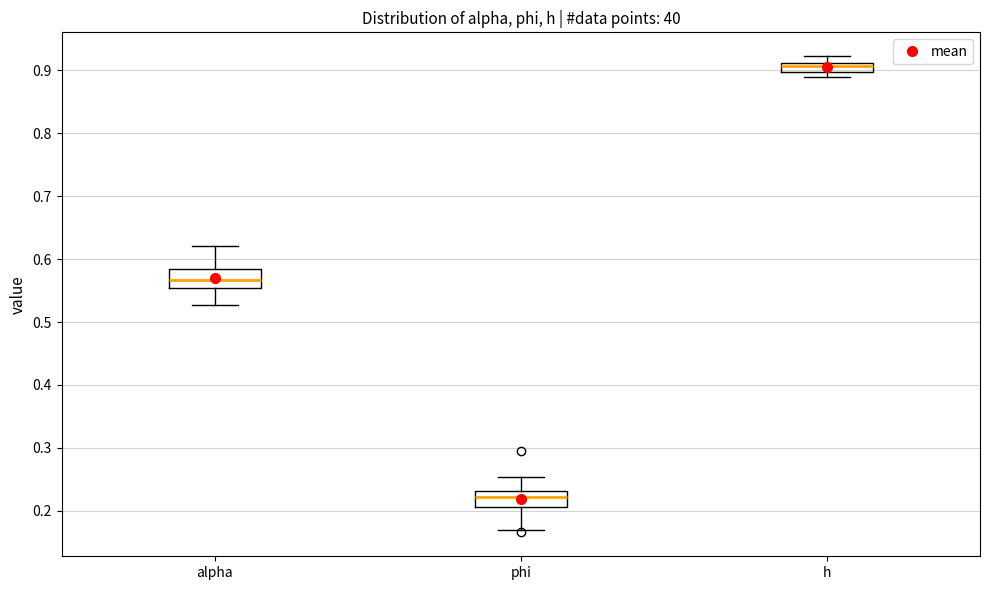

Which box's median line is the highest?

h